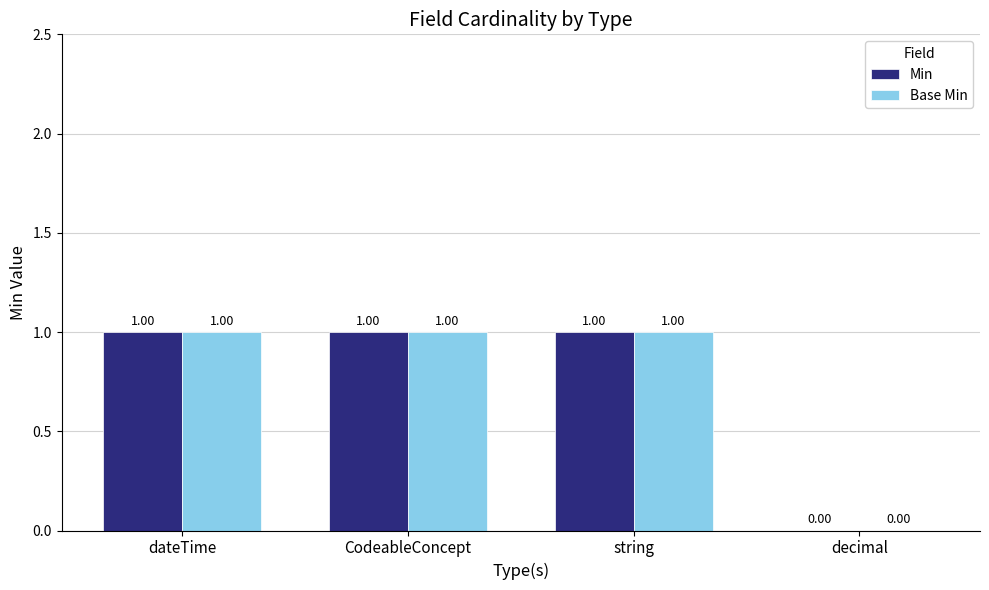

How many series are shown in this chart?

2